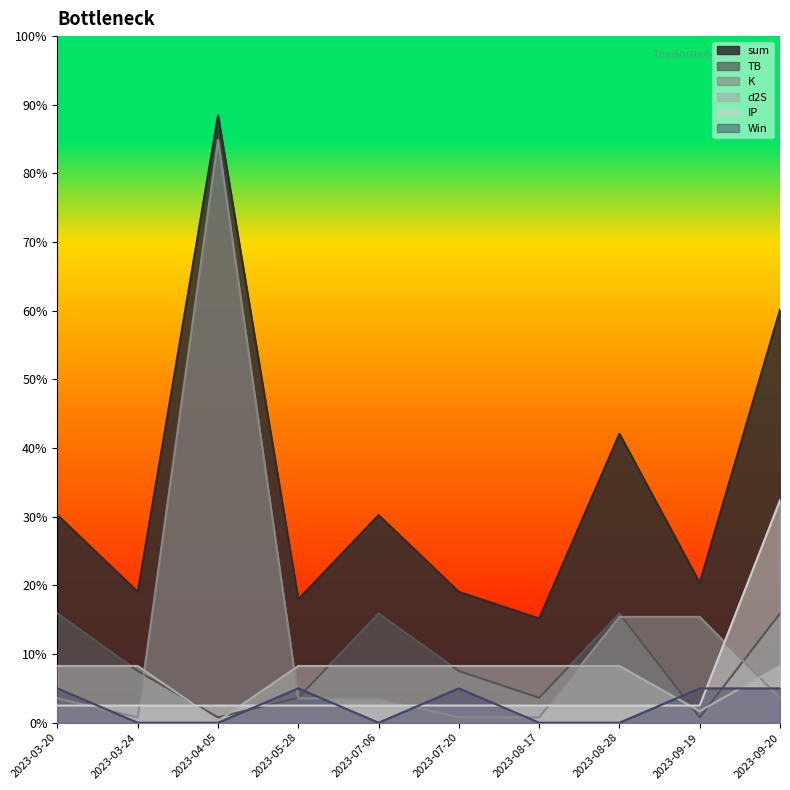

Which category has the highest value in the Win series?

2023-03-20